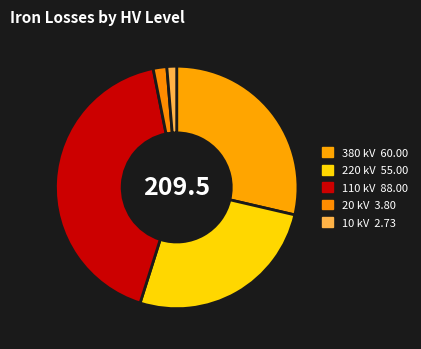

True or false: 110 kV accounts for 42% of the total.

True